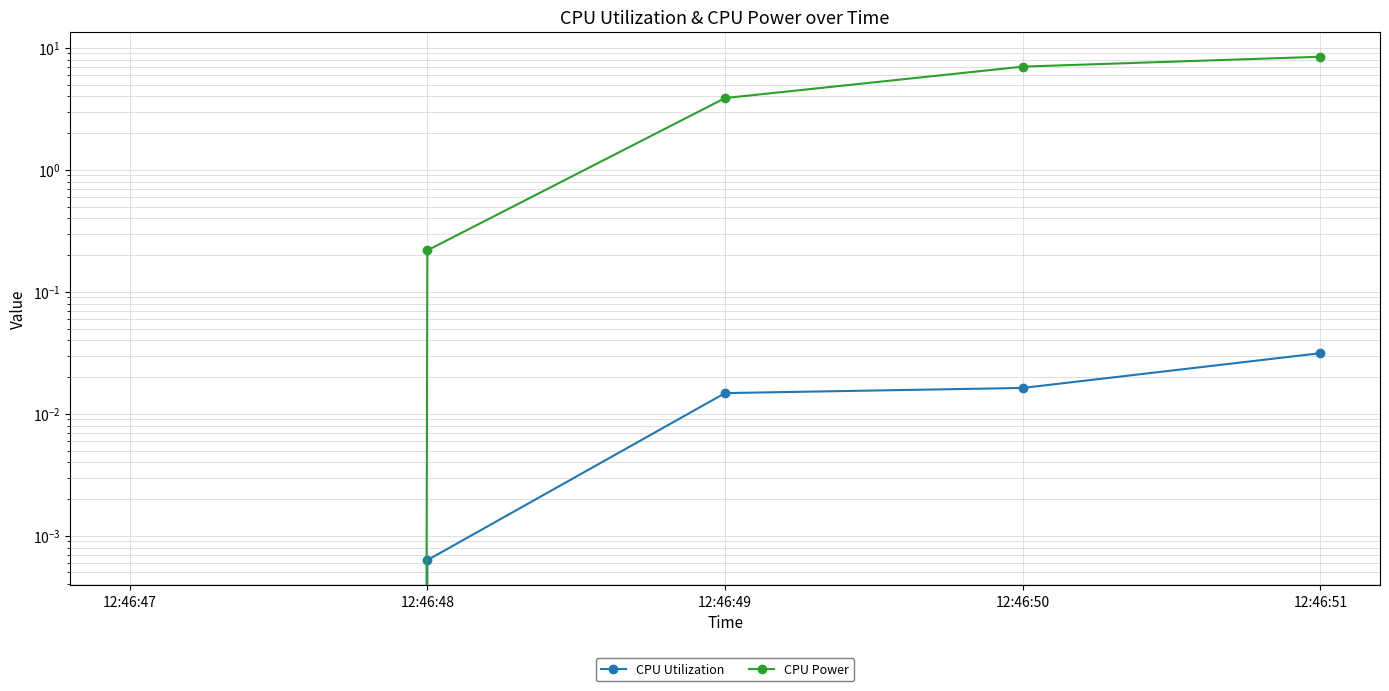

Reading left to right, list all the values displayed in this chart.

CPU Utilization: 12:46:47=0.0	12:46:48=0.0	12:46:49=0.0	12:46:50=0.0	12:46:51=0.0
CPU Power: 12:46:47=0.0	12:46:48=0.2	12:46:49=3.9	12:46:50=7.0	12:46:51=8.5